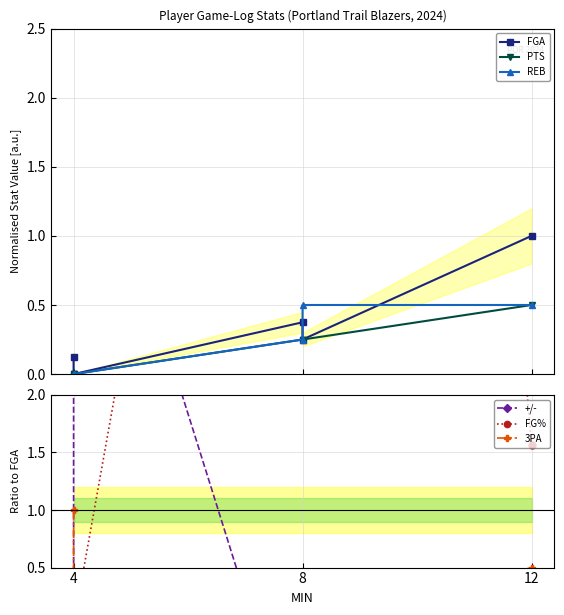

The REB series shows 0.3 at 12. True or false?

False